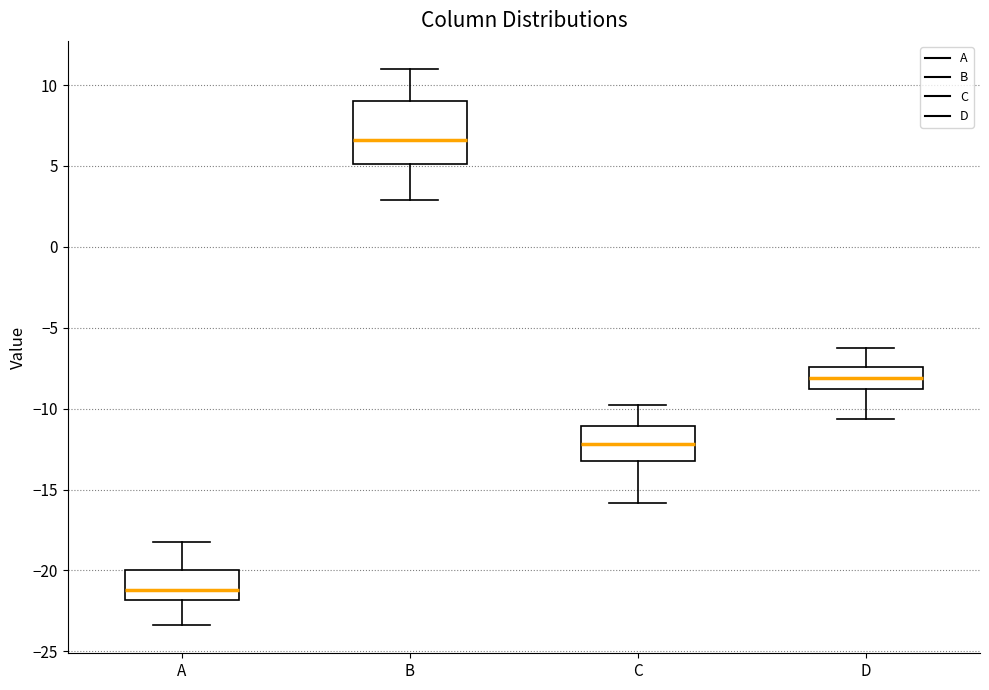

Which box's median line is the highest?

B